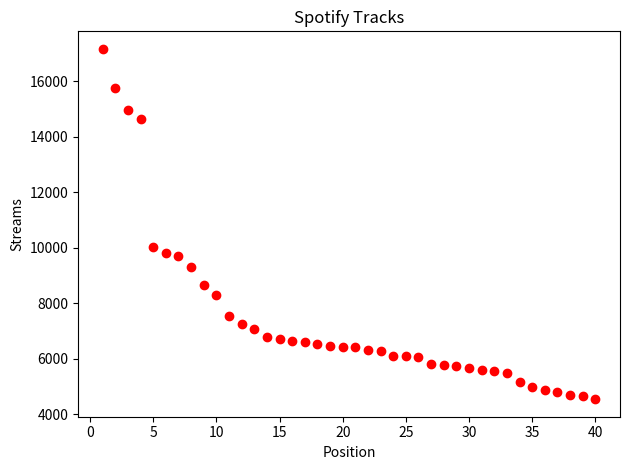

What is the range of X values (max minus min)?

39